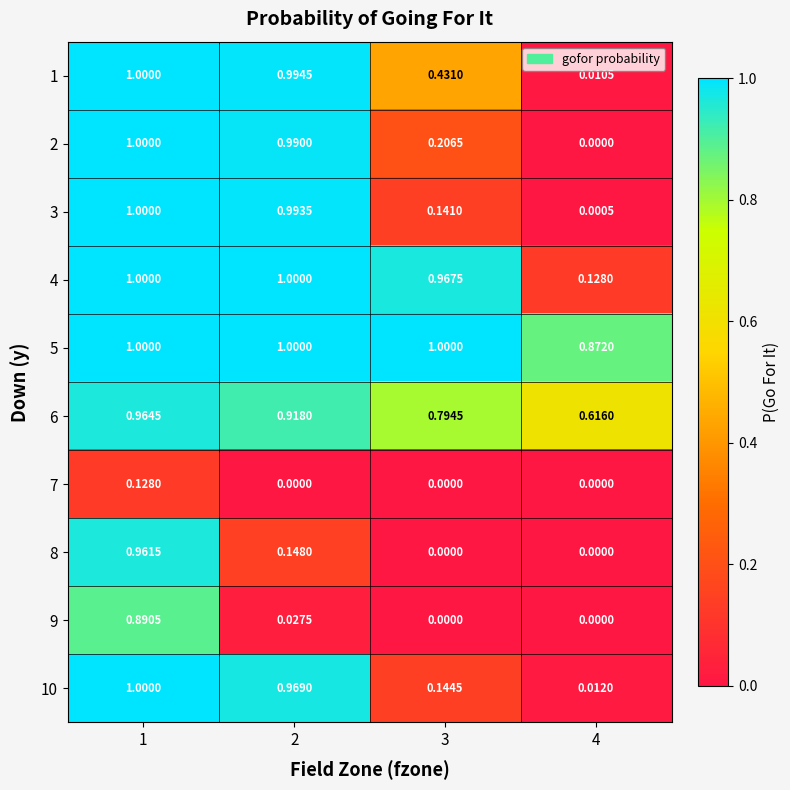

Is the value of 1 at 3 greater than the value of 10 at 3?

Yes